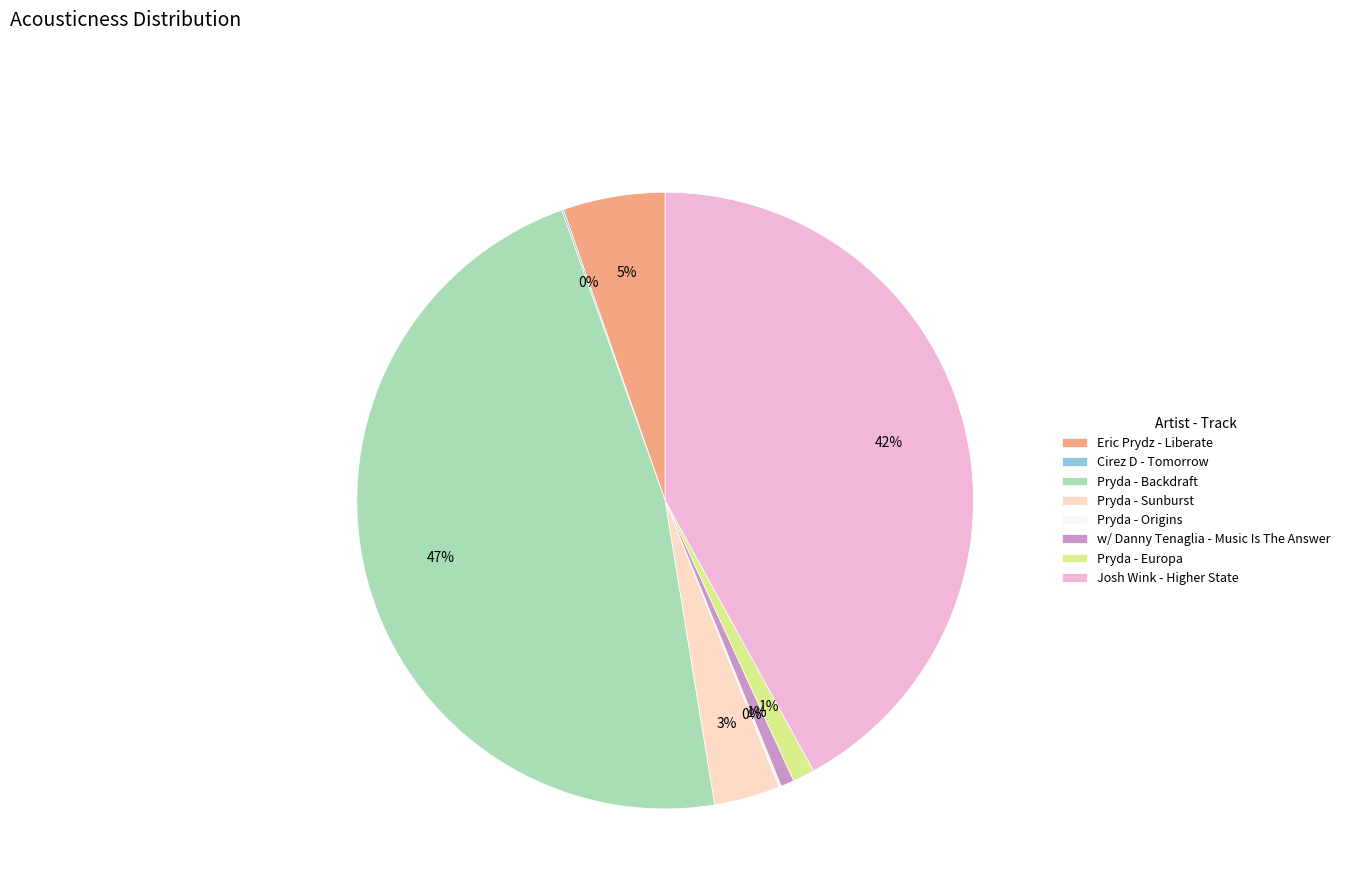

Is it true that Josh Wink - Higher State is 42% of the pie?

True